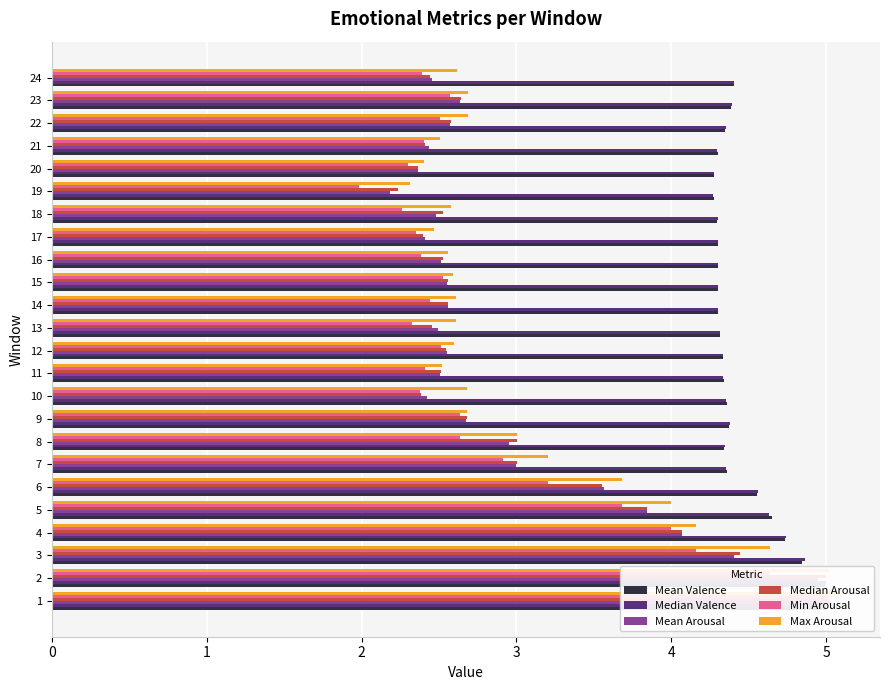

What is the difference between the maximum and second lowest values in the Min Arousal series?

2.8